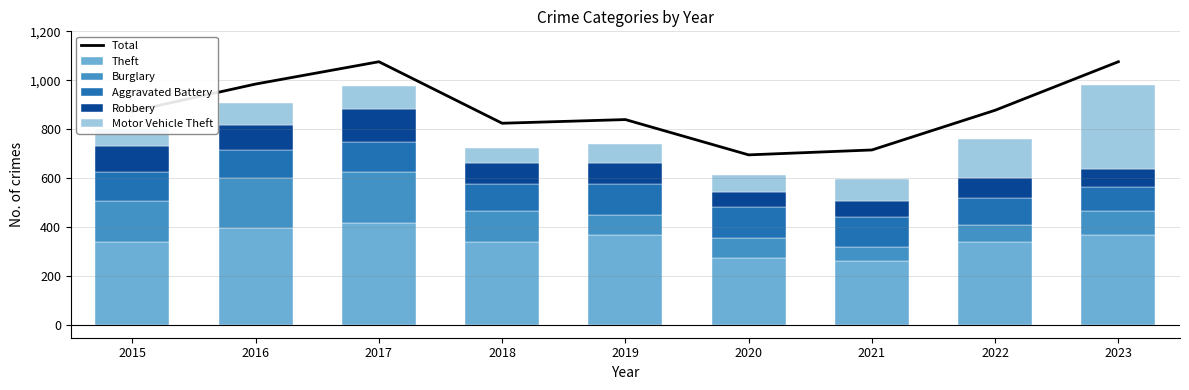

Is it true that Total equals 1414 at 2016?

False